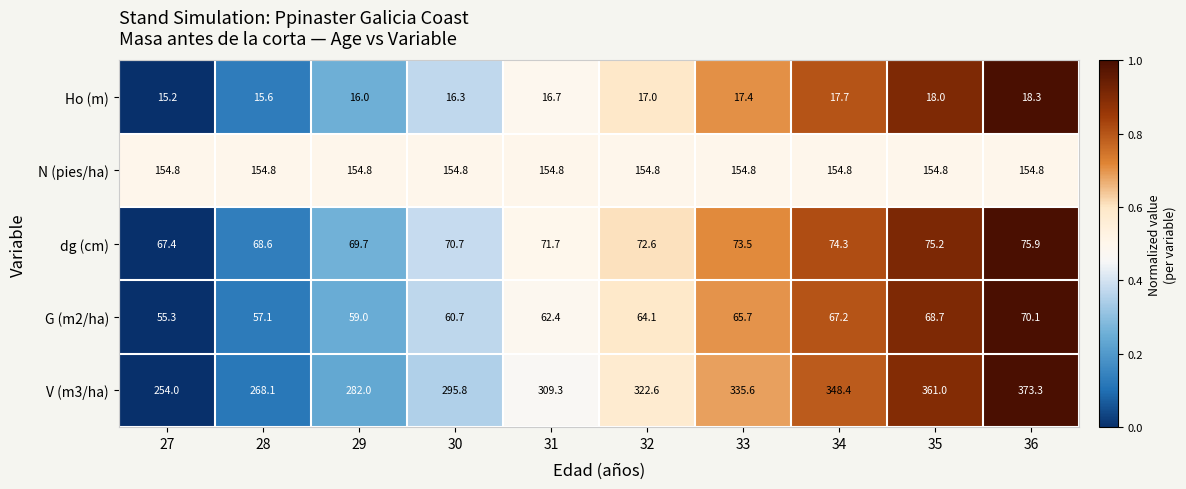

The value of dg (cm) at 33 is 73.5. True or false?

True